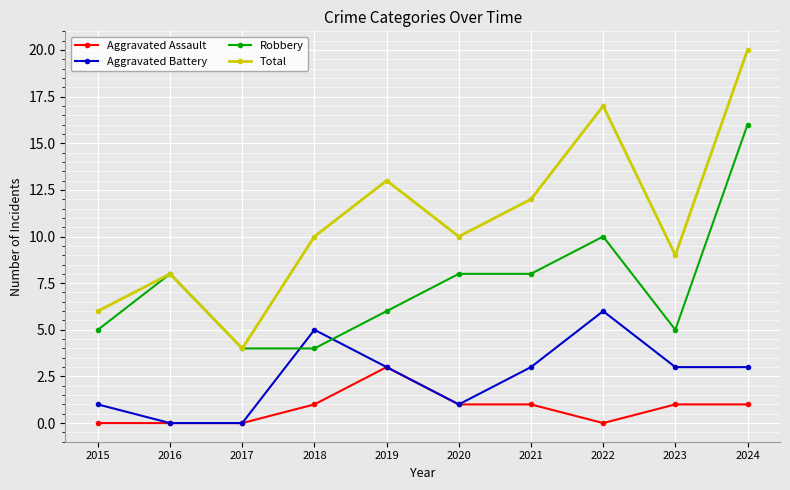

What is the sum of all Total values?

109